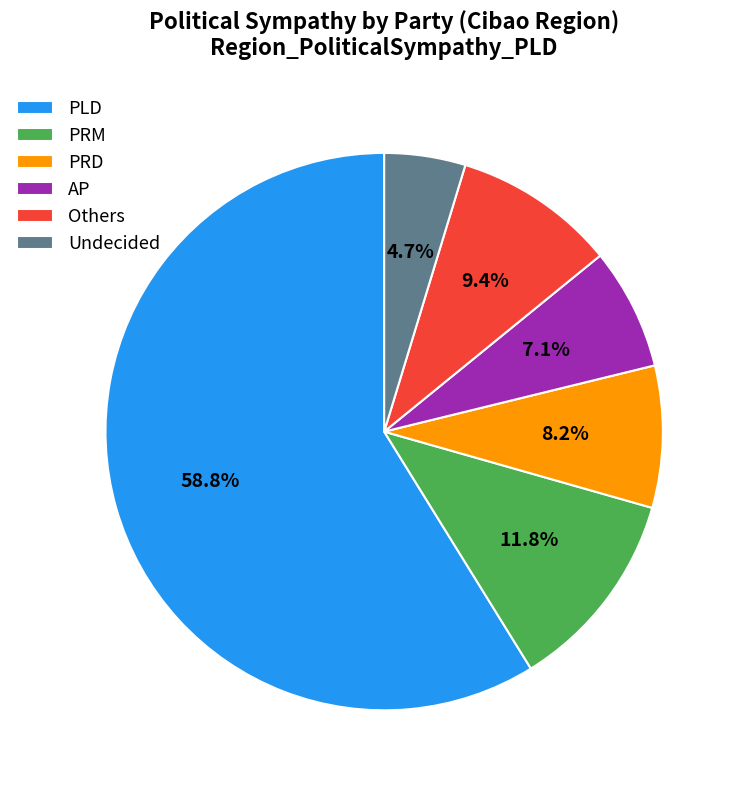

Which slice represents more than half of the pie?

PLD